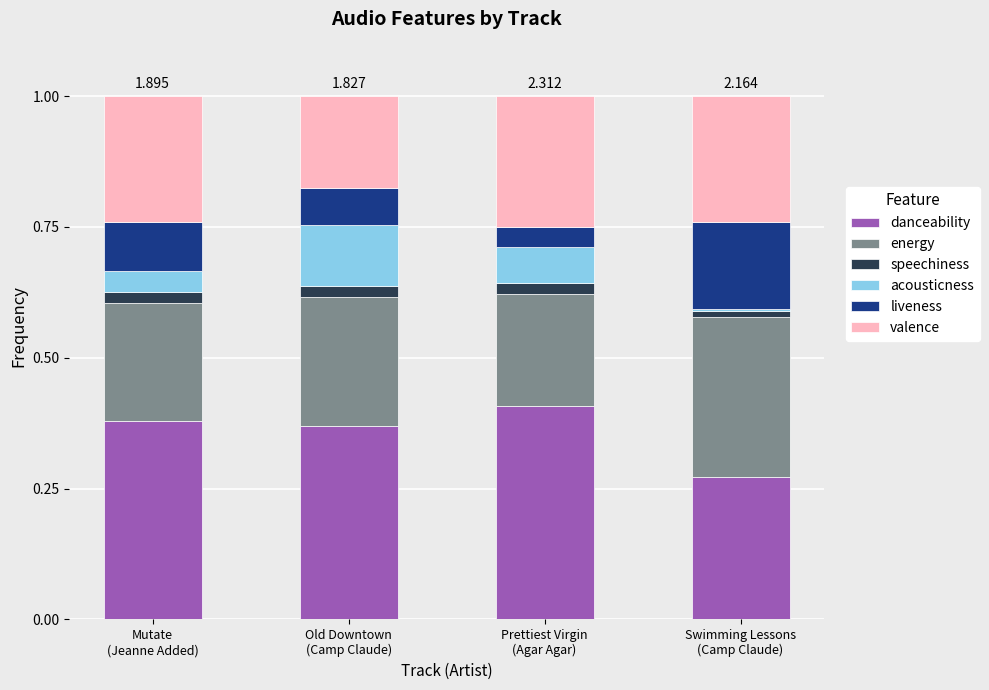

At Mutate
(Jeanne Added), list the series in order from smallest to largest.

speechiness, acousticness, liveness, energy, valence, danceability